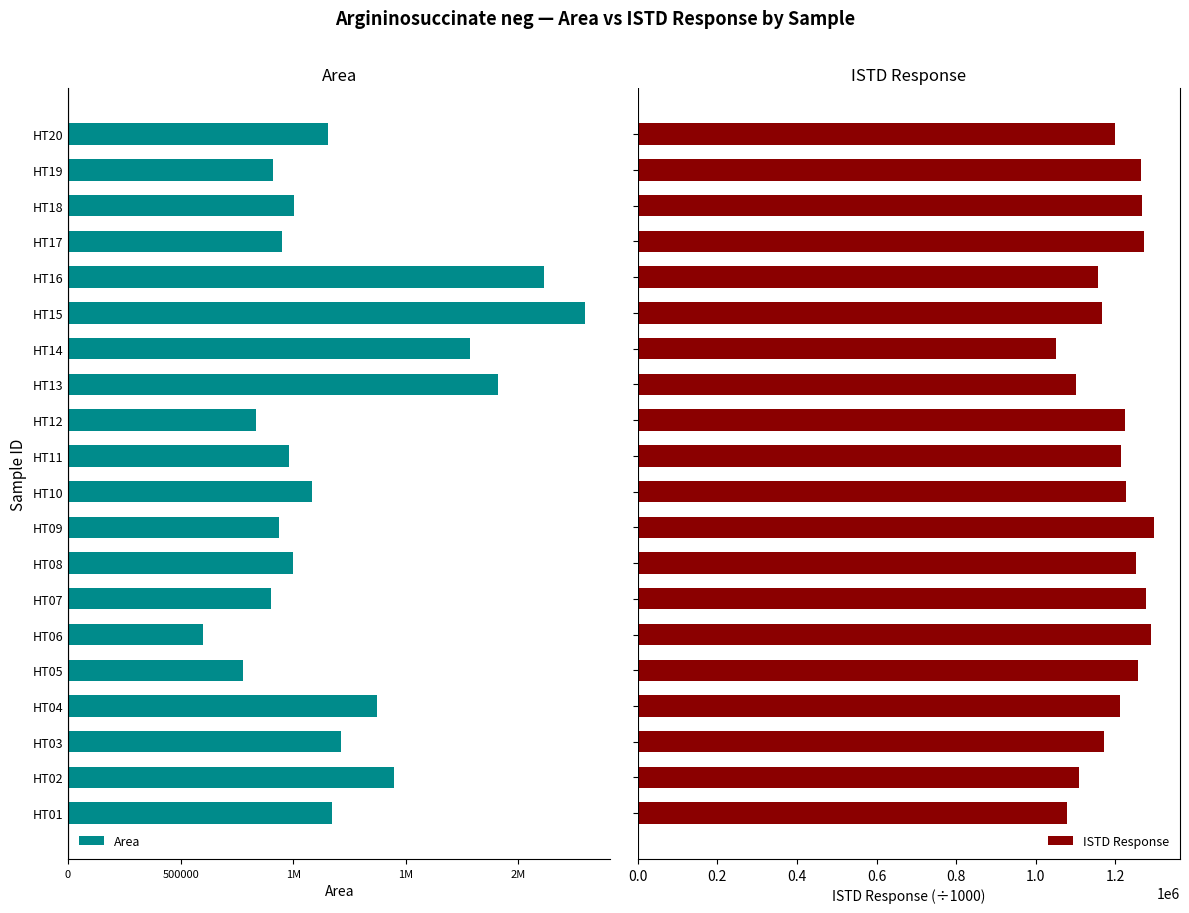

List the series in order of their peak value, lowest first.

Area, ISTD Response